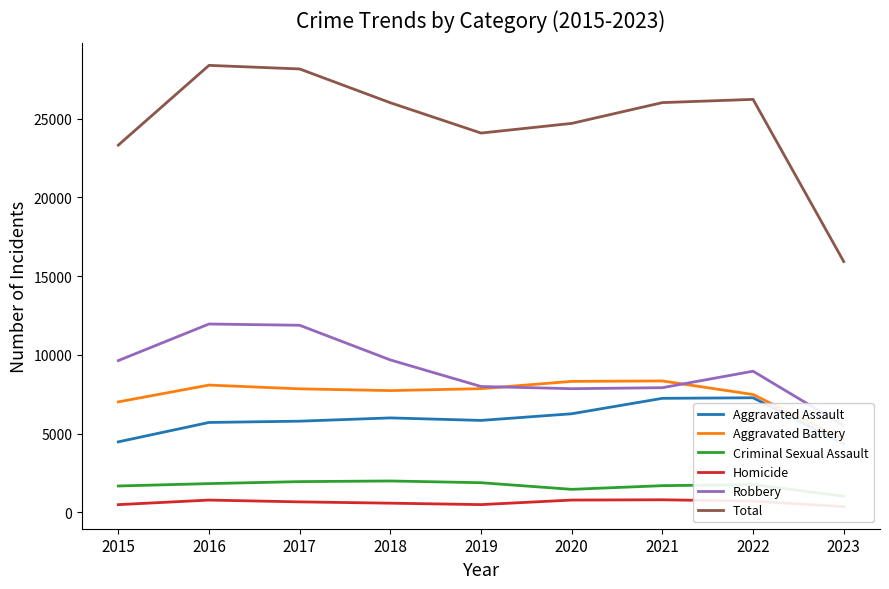

At which category does Aggravated Battery reach its first local valley?

2018